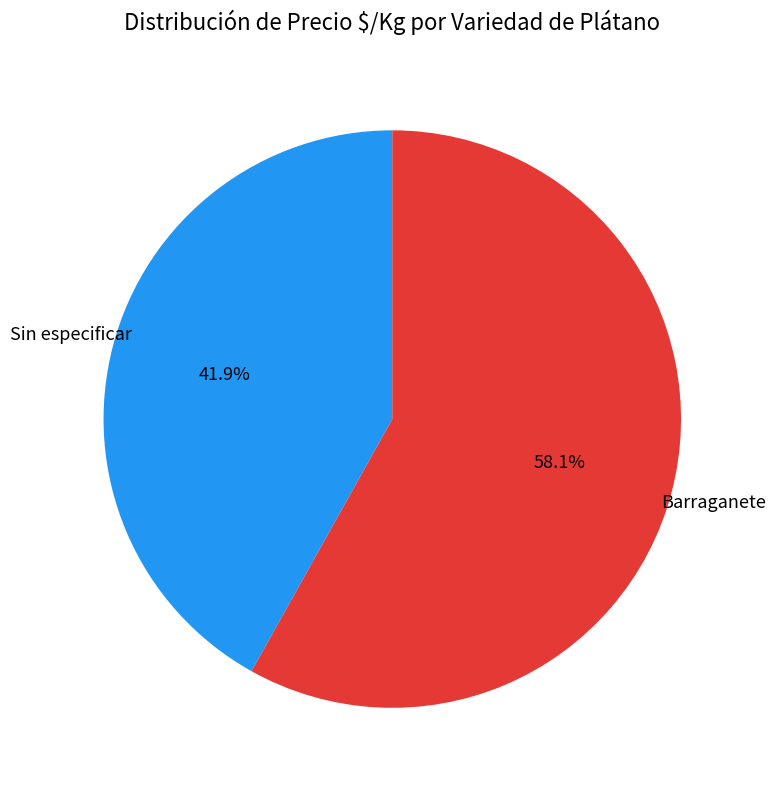

Rank the categories by value from highest to lowest.

Barraganete, Sin especificar